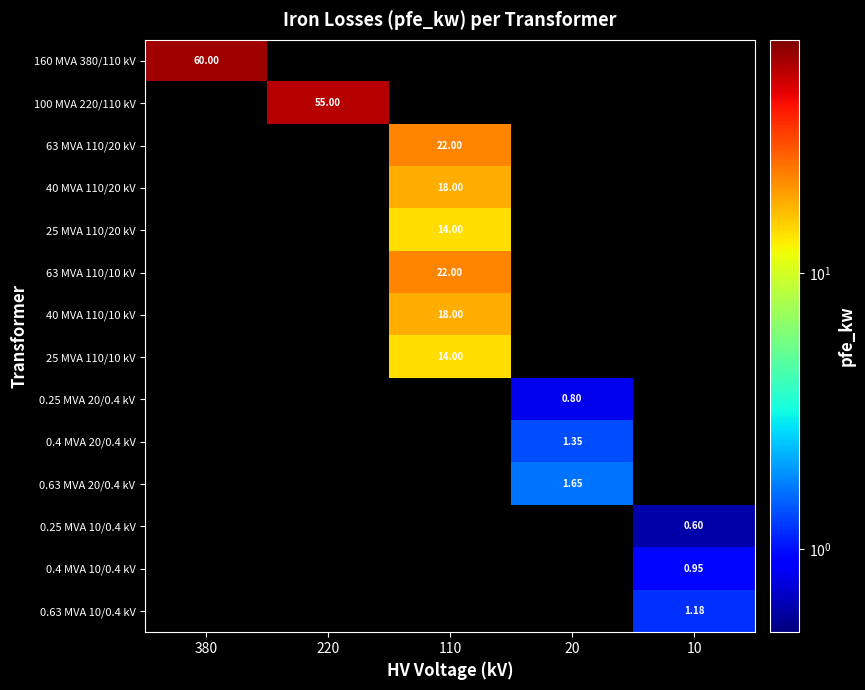

How many distinct data groups are displayed?

14